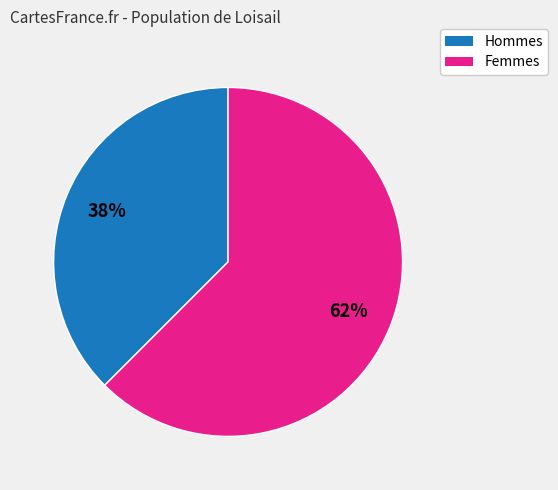

Is there any slice that represents more than half of the pie?

Yes